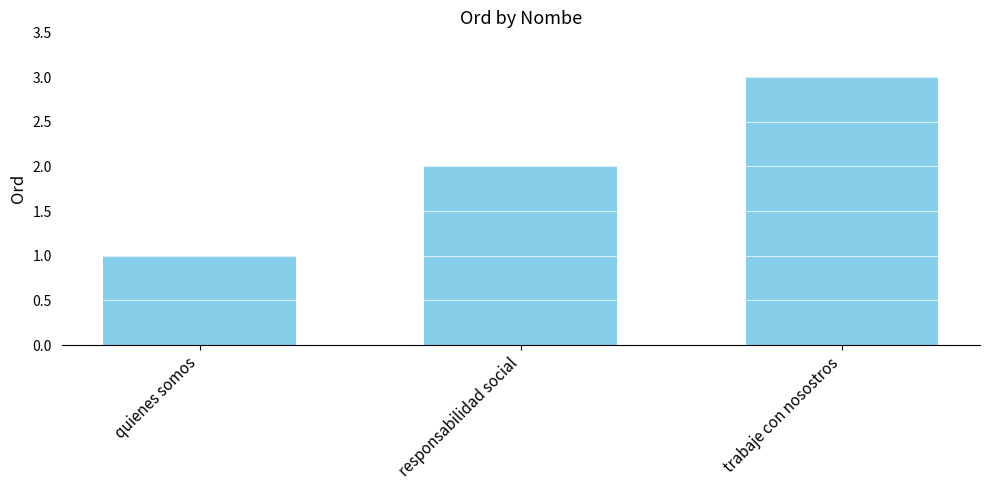

Which label corresponds to the largest value in the chart?

trabaje con nosostros